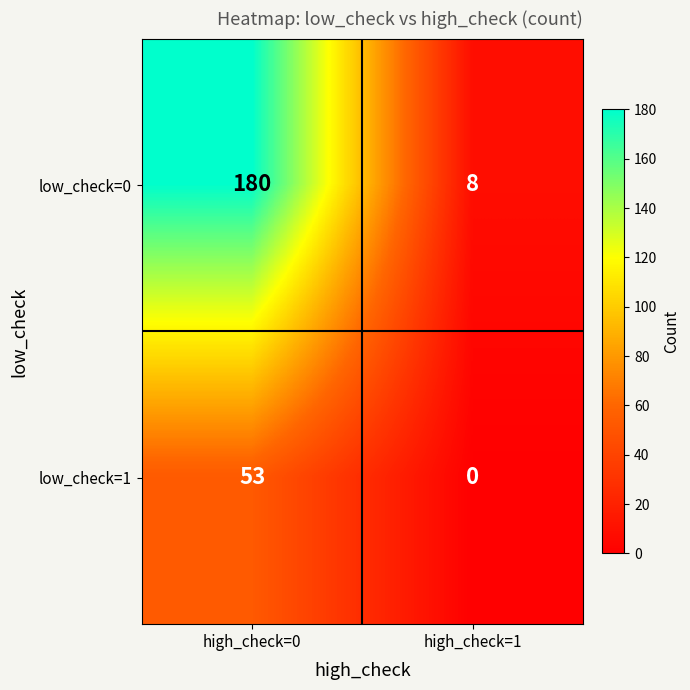

Is the value of low_check=1 at high_check=1 greater than the value of low_check=0 at high_check=0?

No